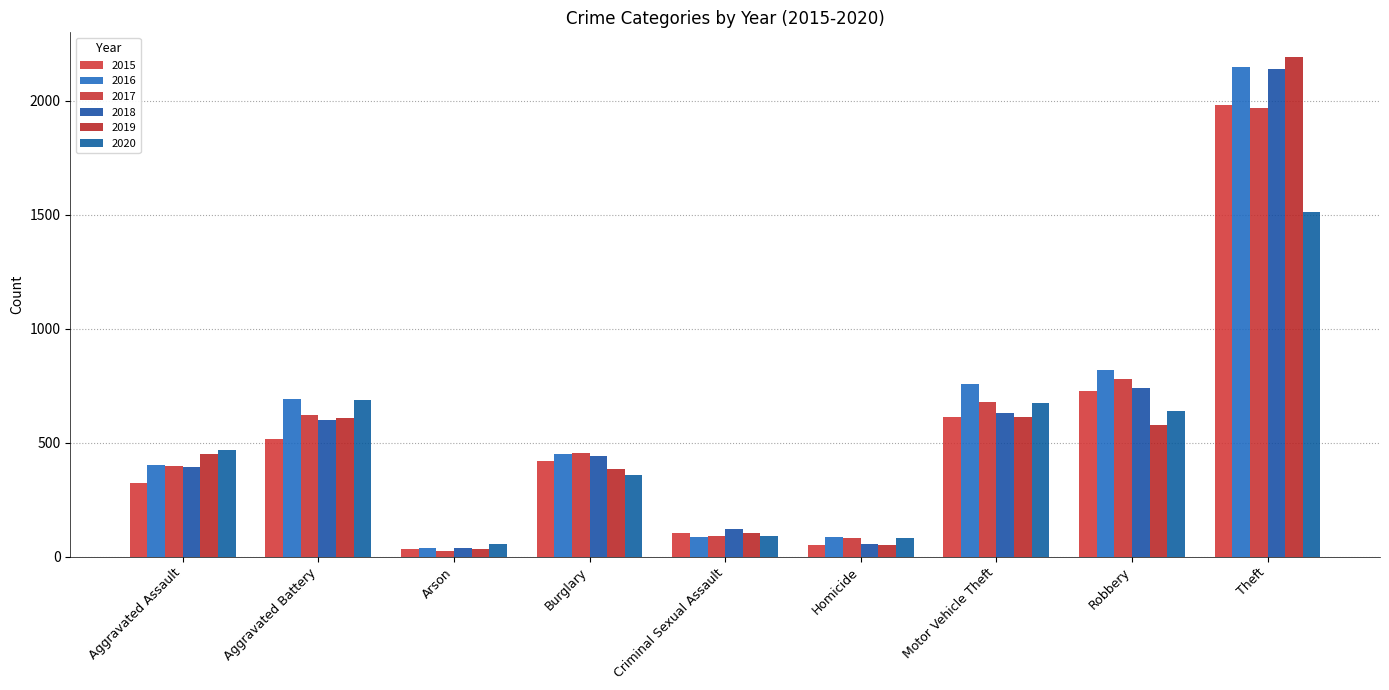

Is it true that 2019 equals 685 at Burglary?

False